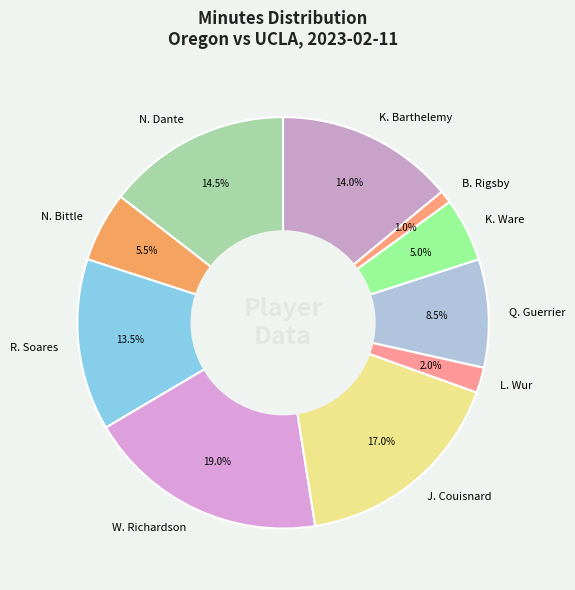

To the nearest percent, what portion does J. Couisnard represent?

17%